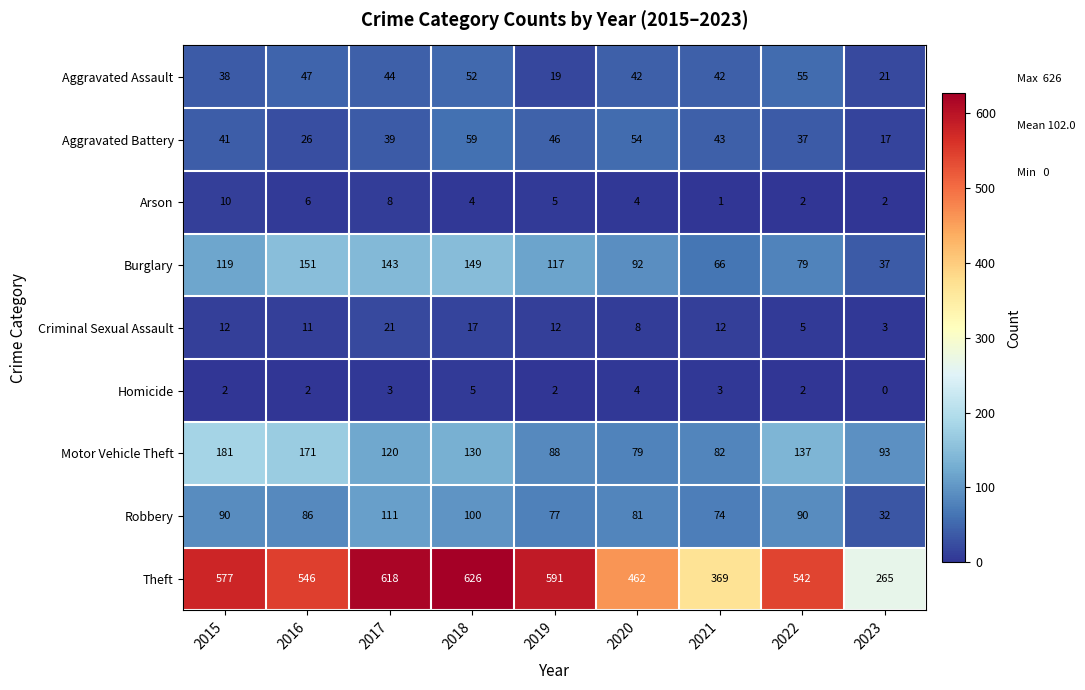

How many categories are shown in the chart?

9